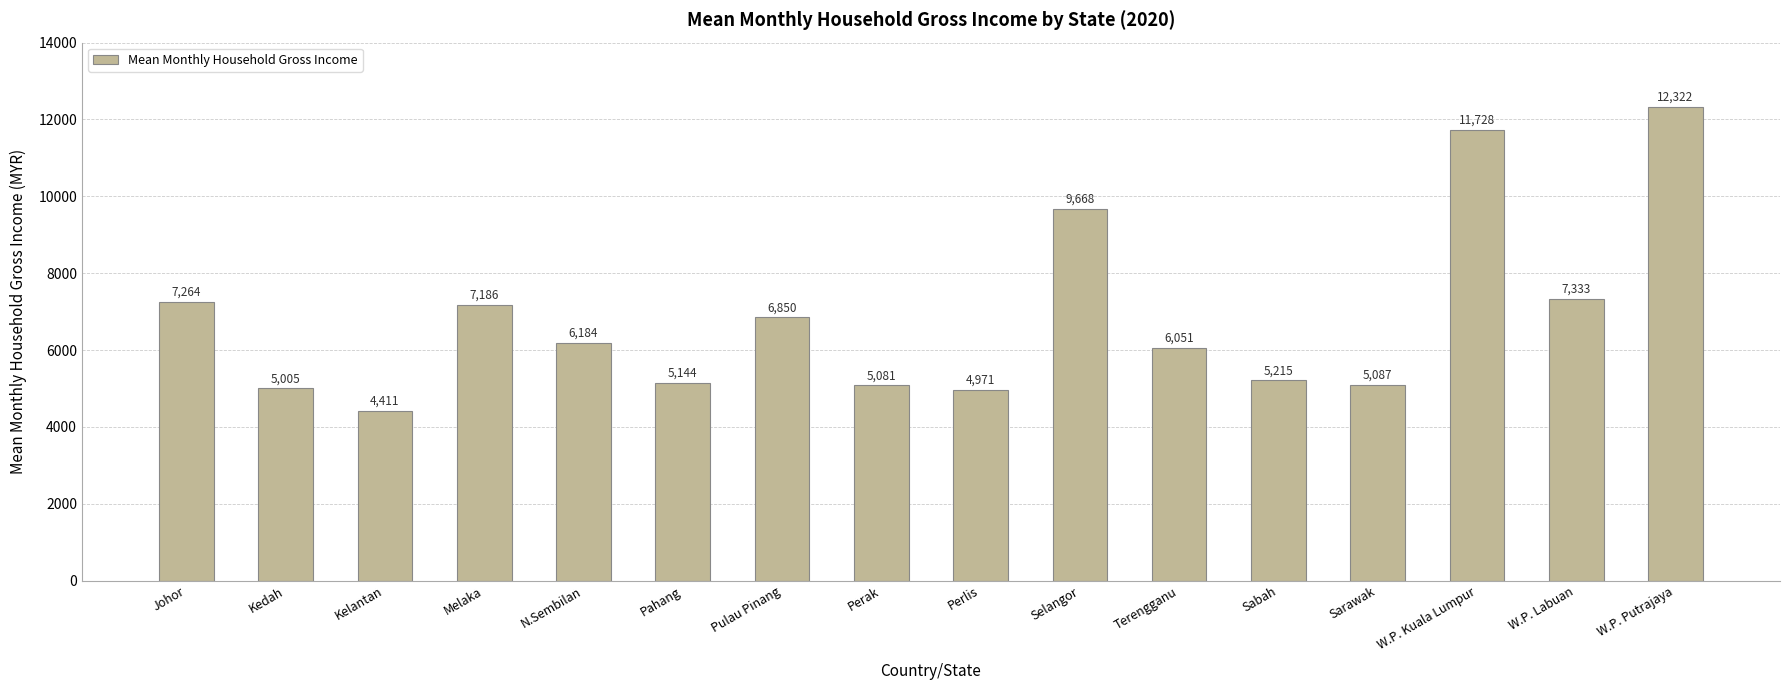

Rank the categories by value from lowest to highest.

Kelantan, Perlis, Kedah, Perak, Sarawak, Pahang, Sabah, Terengganu, N.Sembilan, Pulau Pinang, Melaka, Johor, W.P. Labuan, Selangor, W.P. Kuala Lumpur, W.P. Putrajaya